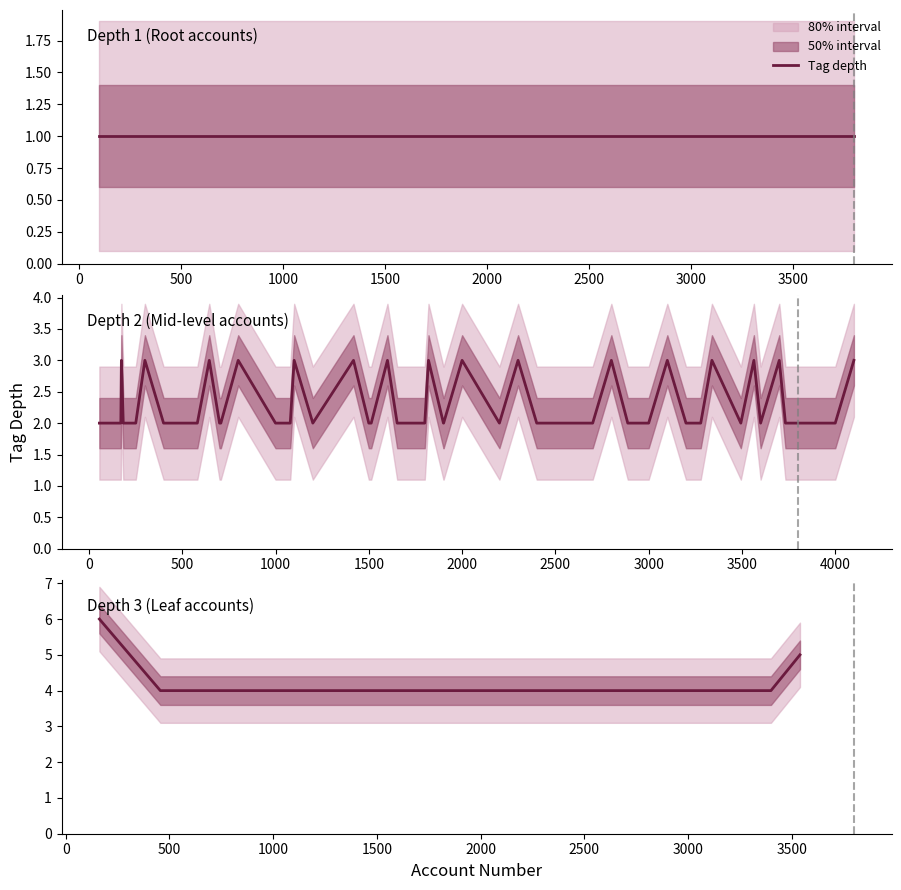

Approximately how many times larger is the value at 0 compared to 1500?

1.0